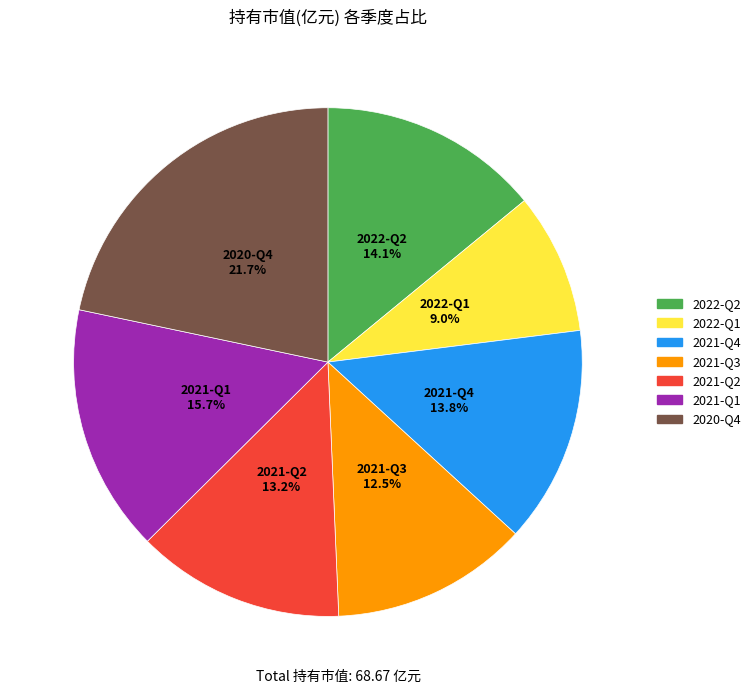

How many segments does this pie chart have?

7